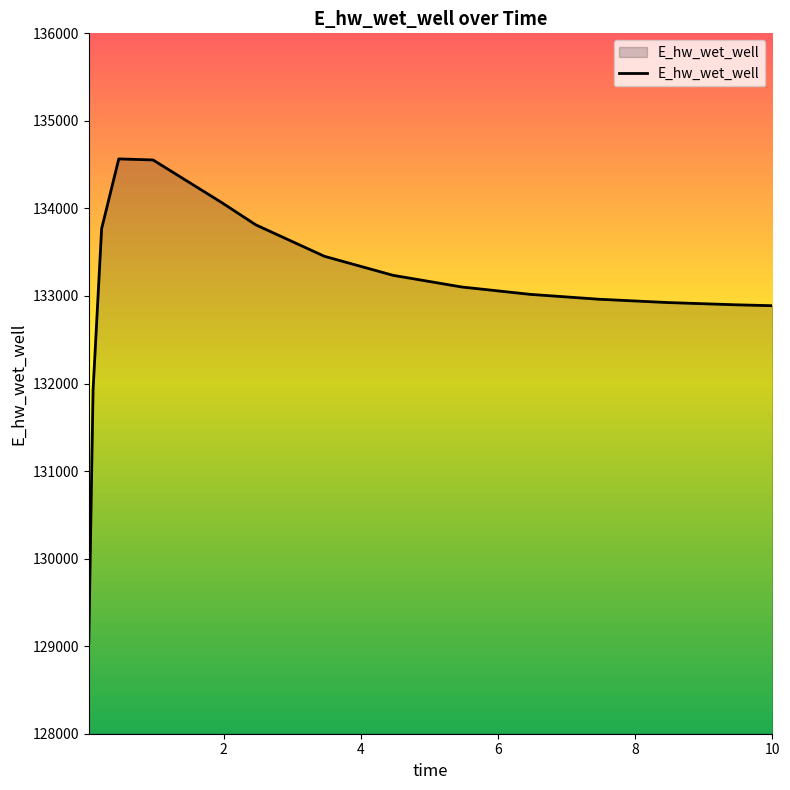

What is the maximum value shown in the chart?

134565.8